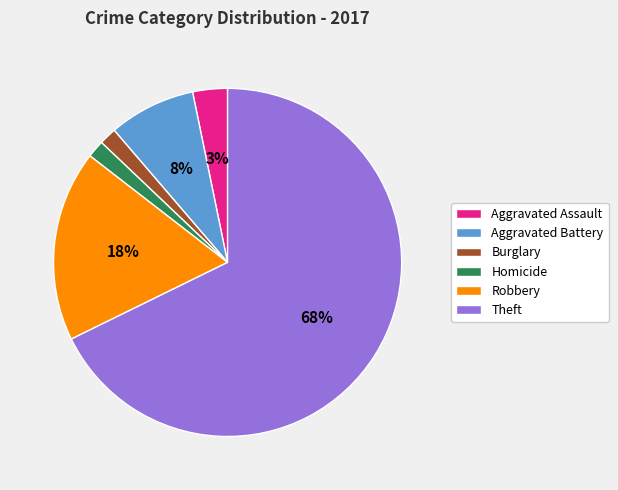

To the nearest percent, what is the average slice percentage?

17%